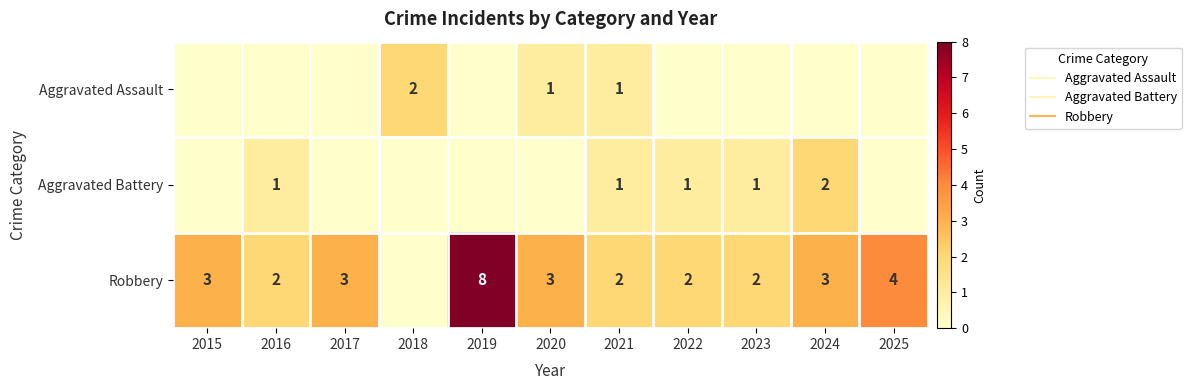

Is it true that Robbery equals 3 at 2022?

False